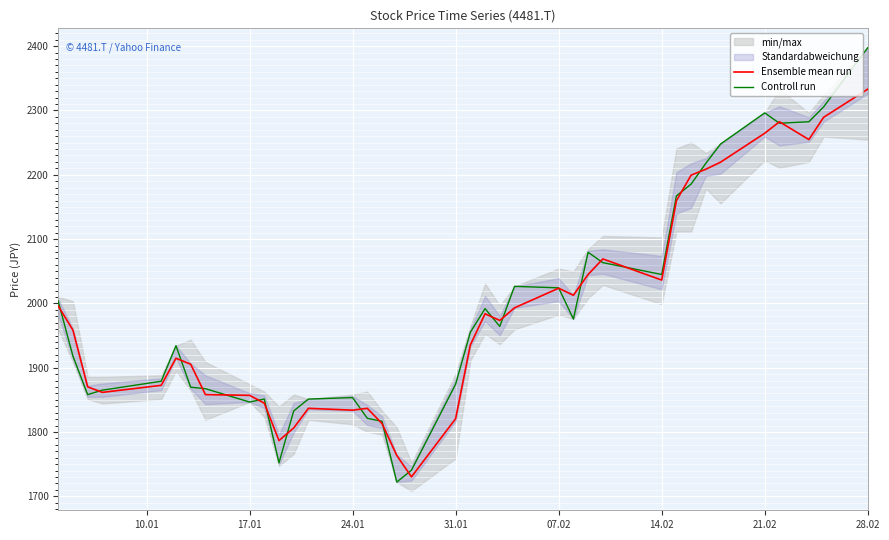

True or false: Controll run and Ensemble mean run cross at least once.

True